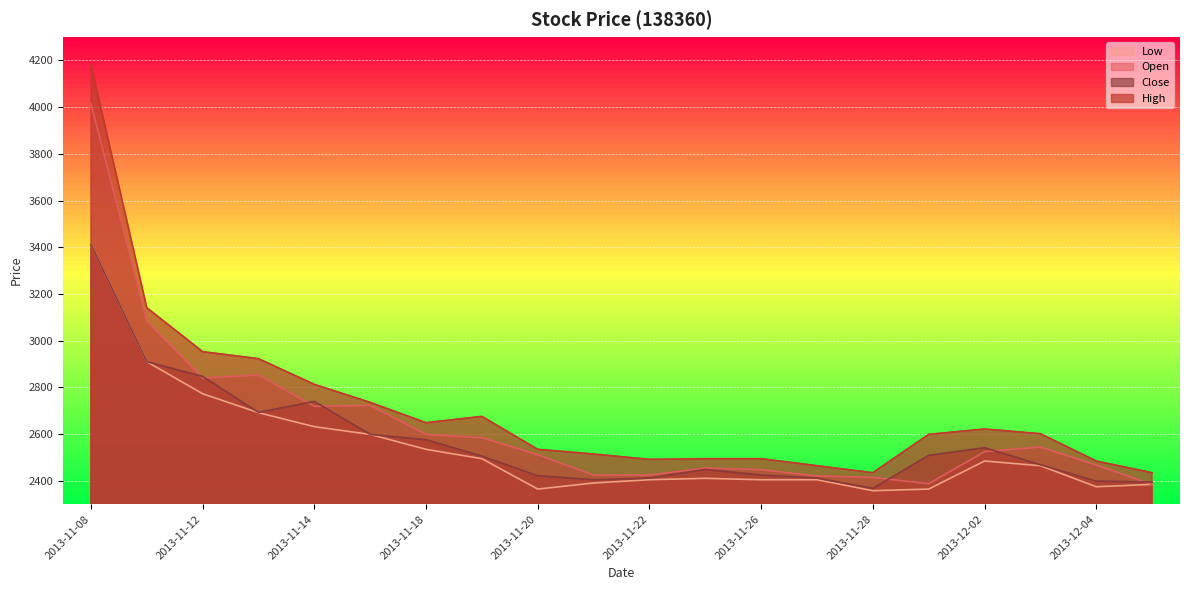

Which label corresponds to the smallest value in the chart?

2013-11-28